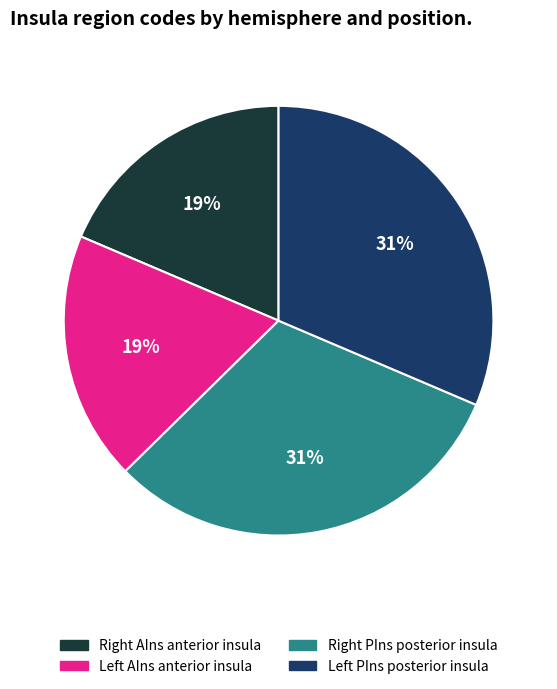

How many slices are in this pie chart?

4